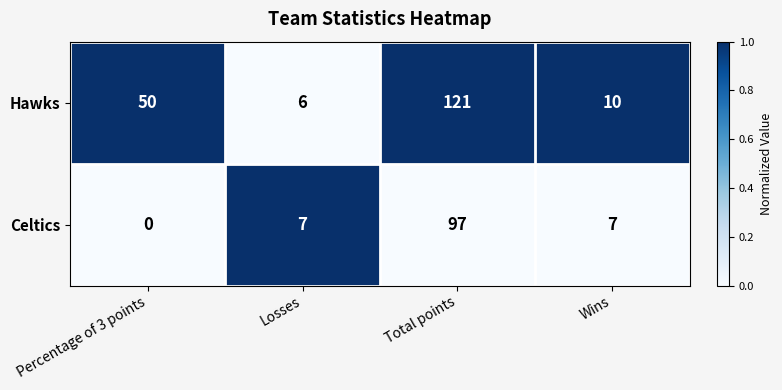

Rank the series at Percentage of 3 points from lowest to highest value.

Celtics, Hawks